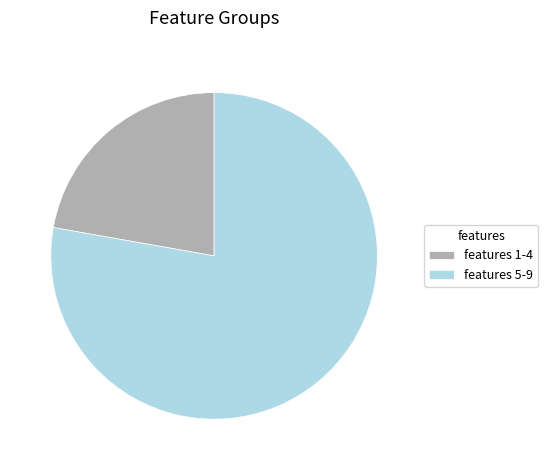

Which slice is the largest?

features 5-9